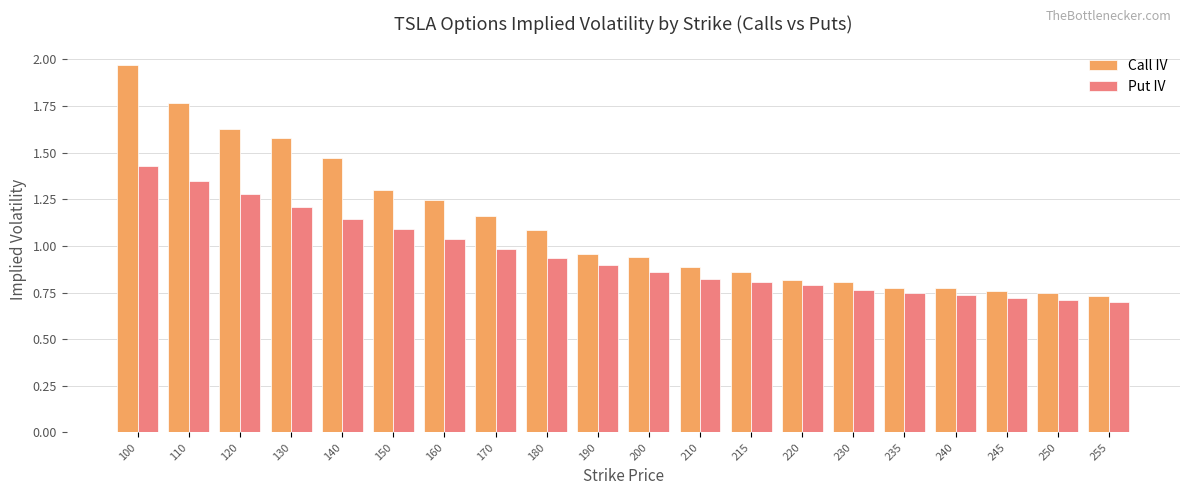

How many bars are there in total?

40